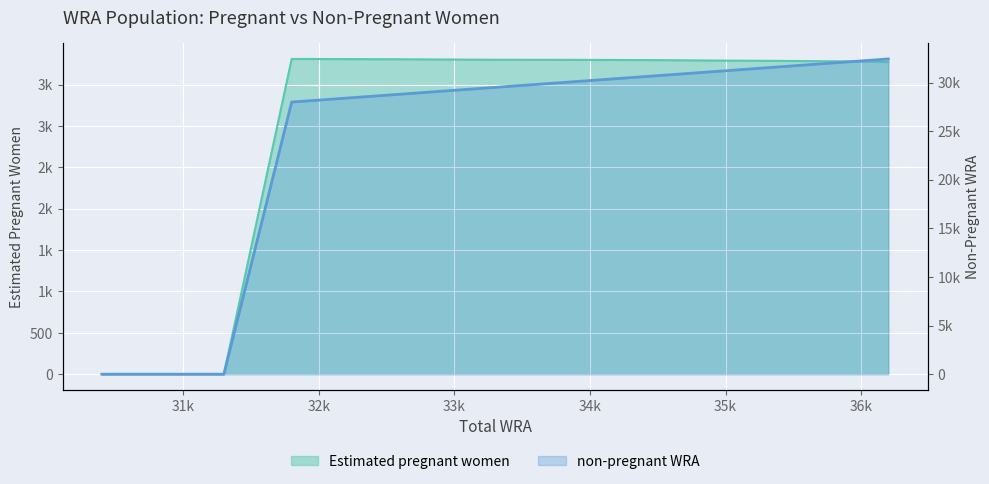

The non-pregnant WRA series shows 10416.3 at 31800. True or false?

False